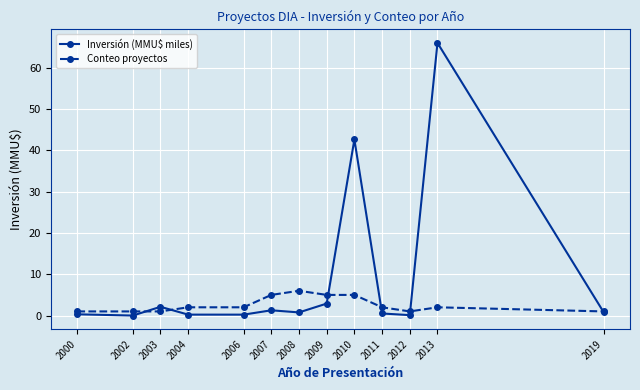

Between 2002 and 2007, which series saw the biggest shift?

Conteo proyectos